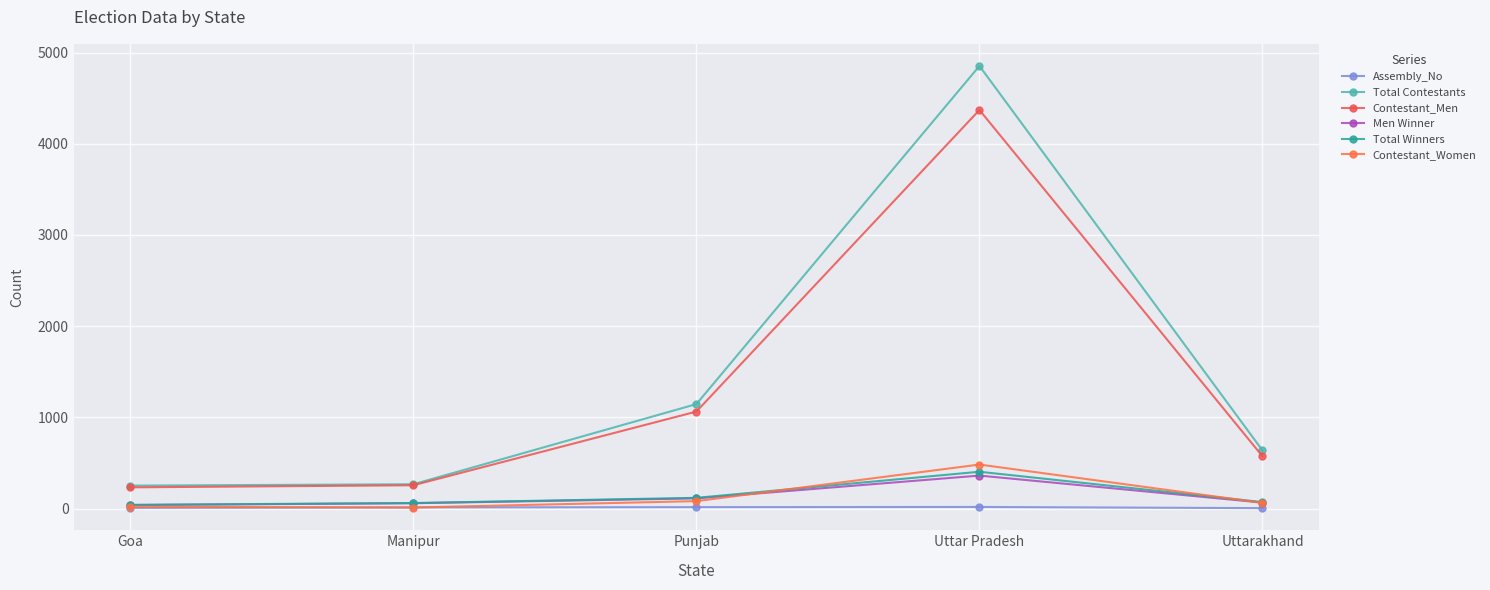

At which category is the sum across all series the highest?

Uttar Pradesh